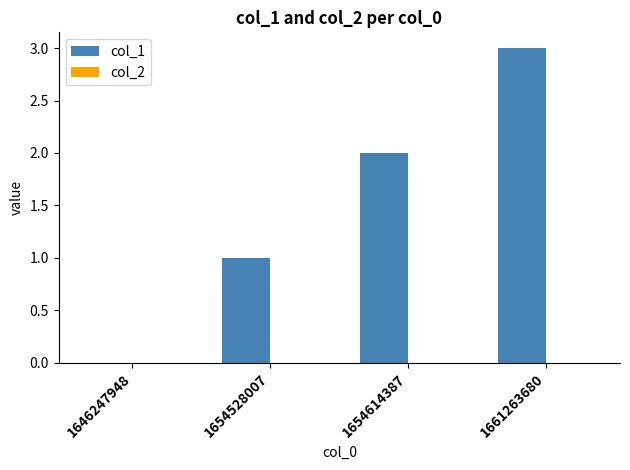

Count the number of data series in this chart.

1